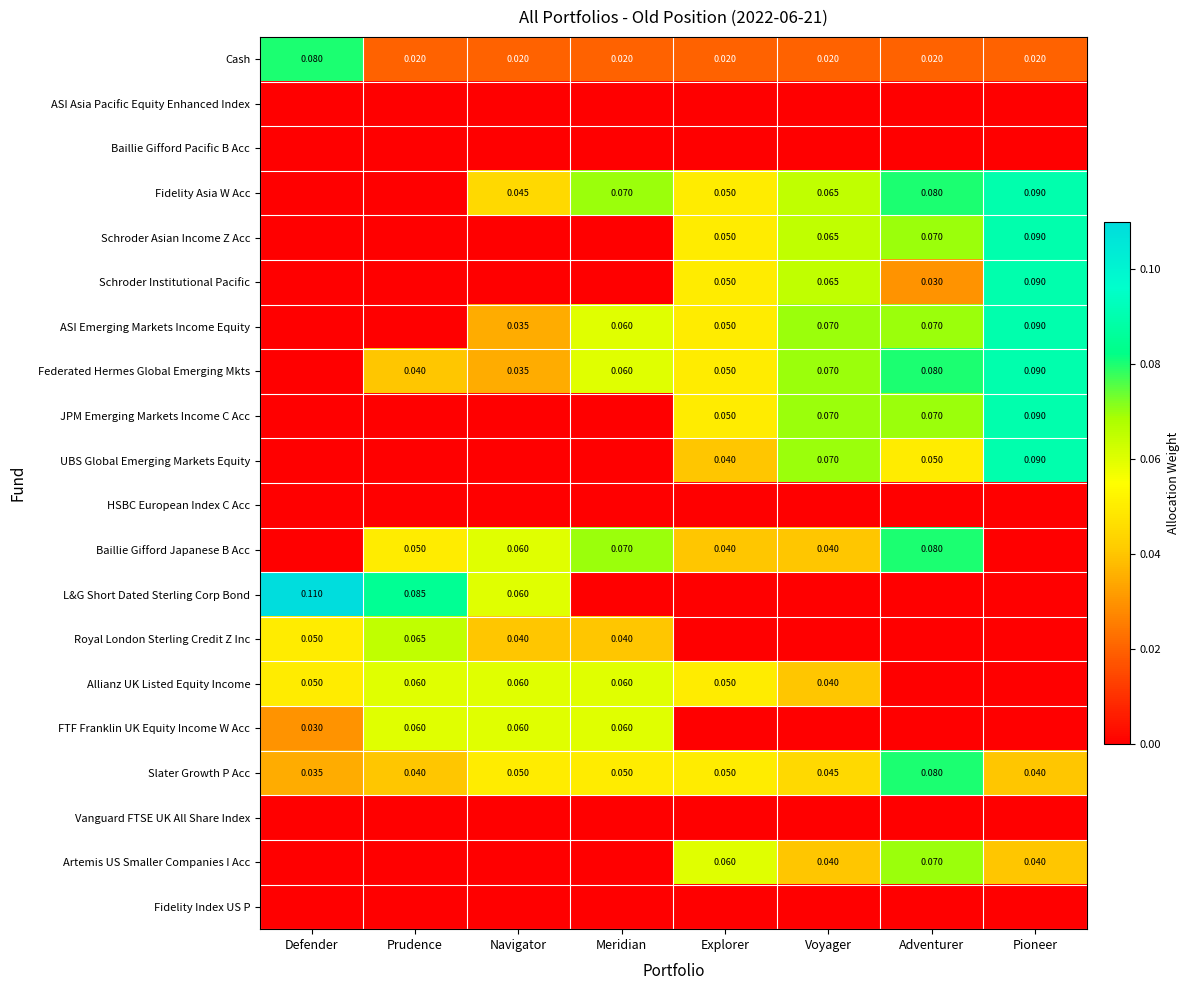

The Artemis US Smaller Companies I Acc series shows 0.1 at Voyager. True or false?

False